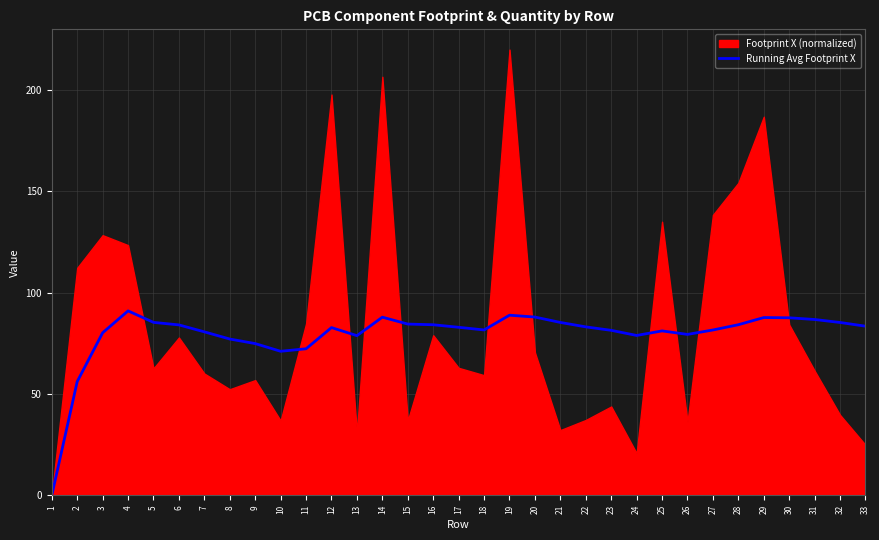

The Running Avg Footprint X series shows 85.3 at 32. True or false?

True